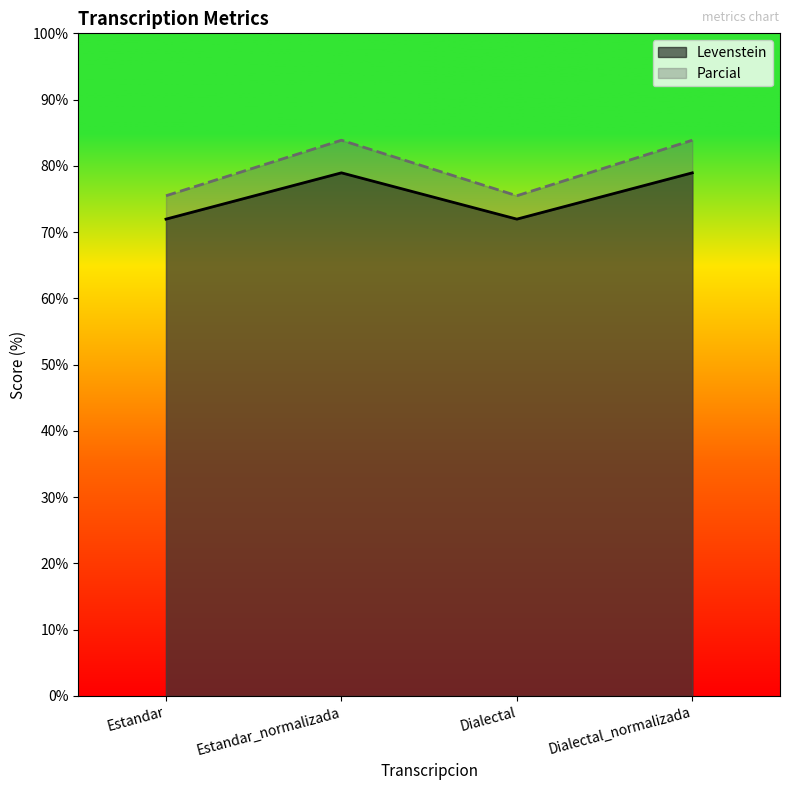

Reading left to right, list all the values displayed in this chart.

Levenstein: Estandar=72.0	Estandar_normalizada=78.9	Dialectal=72.0	Dialectal_normalizada=78.9
Parcial: Estandar=75.5	Estandar_normalizada=83.9	Dialectal=75.5	Dialectal_normalizada=83.9